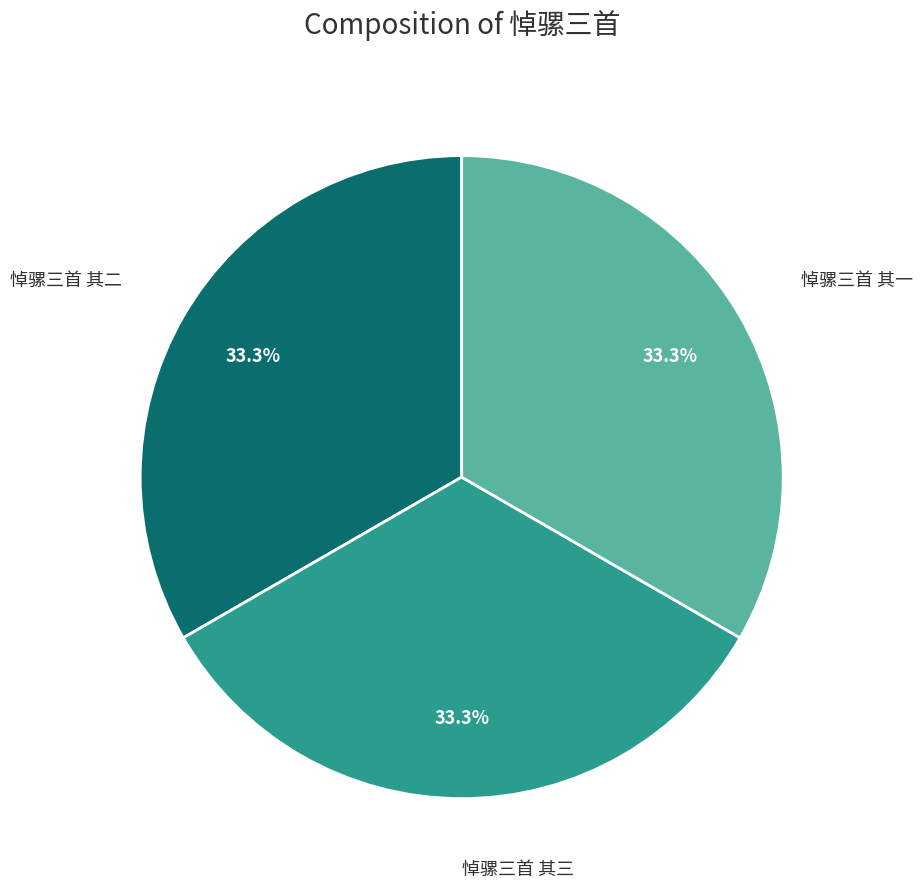

Count the number of slices in the pie.

3